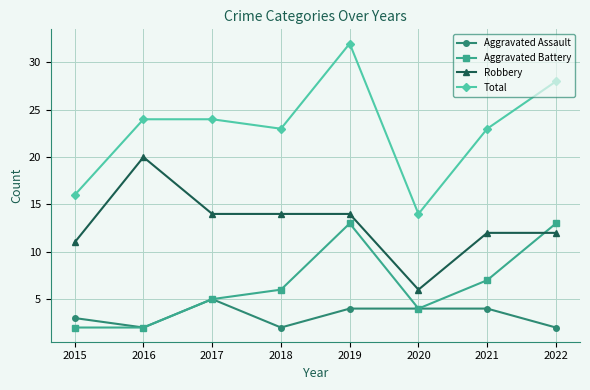

Which series has the largest range (max minus min)?

Total